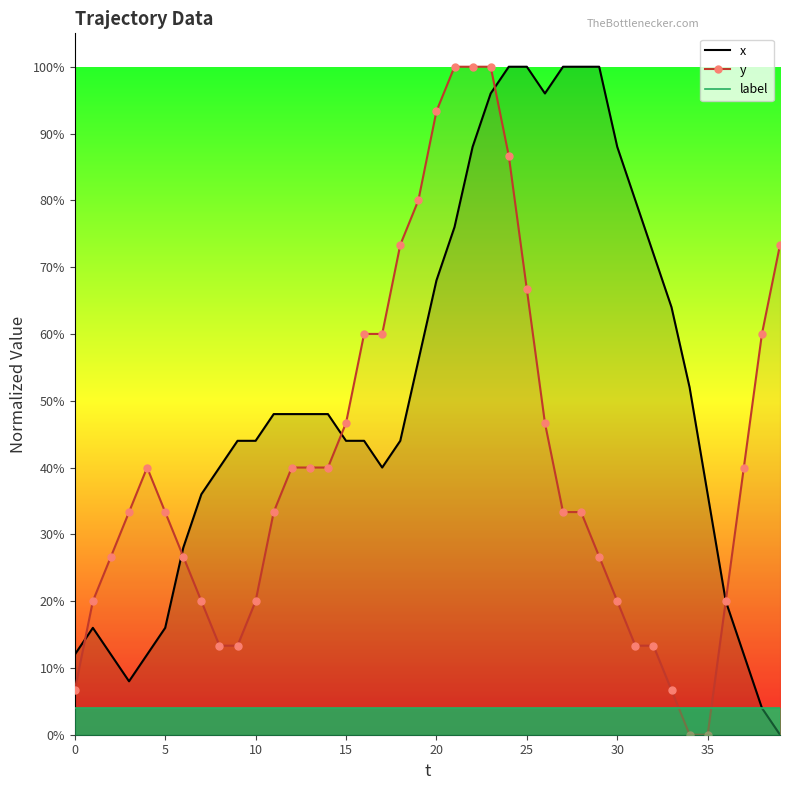

True or false: label has a value of 0.0 at 12.

True